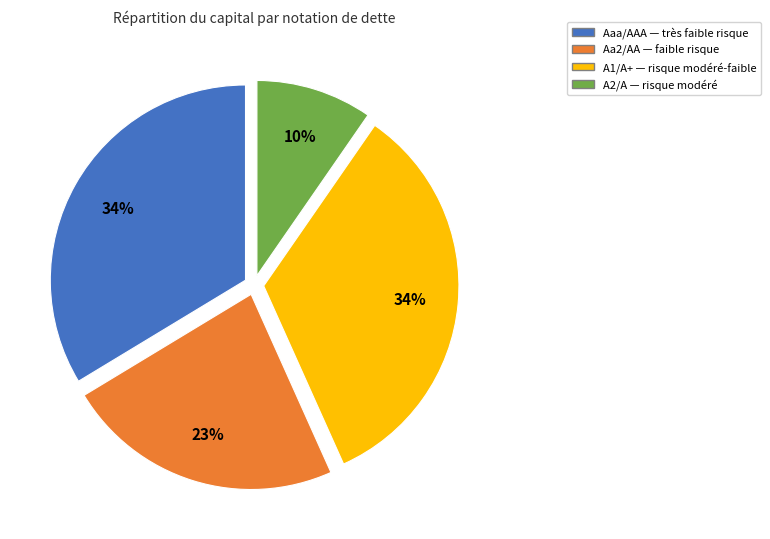

Does any single category account for the majority?

No